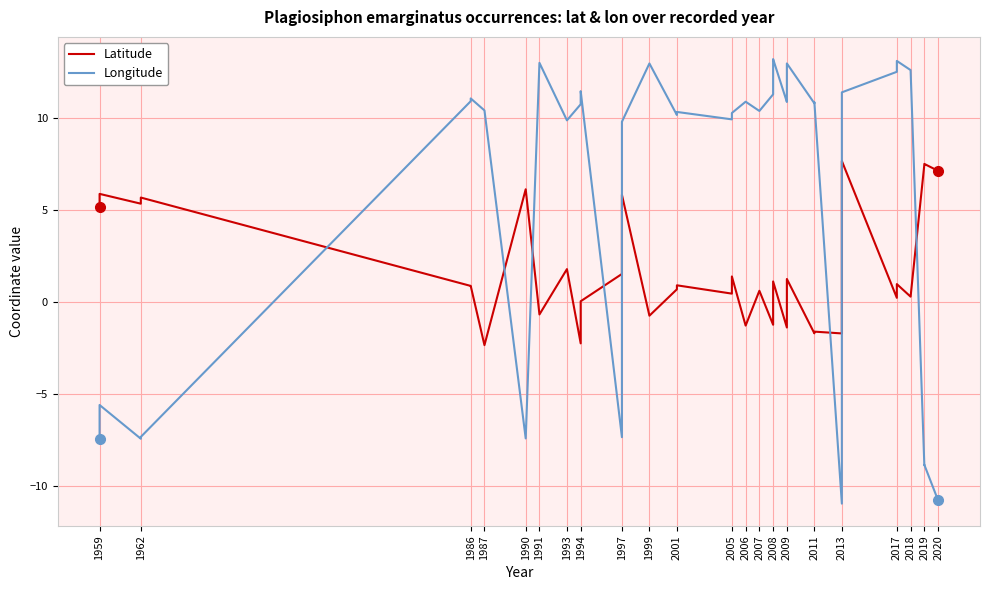

True or false: Latitude and Longitude intersect in this chart.

True